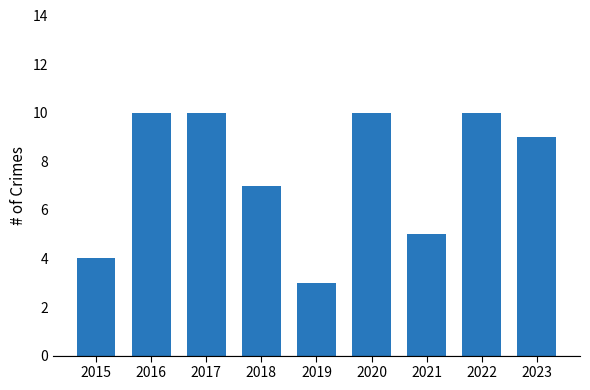

How many bars are there in total?

9